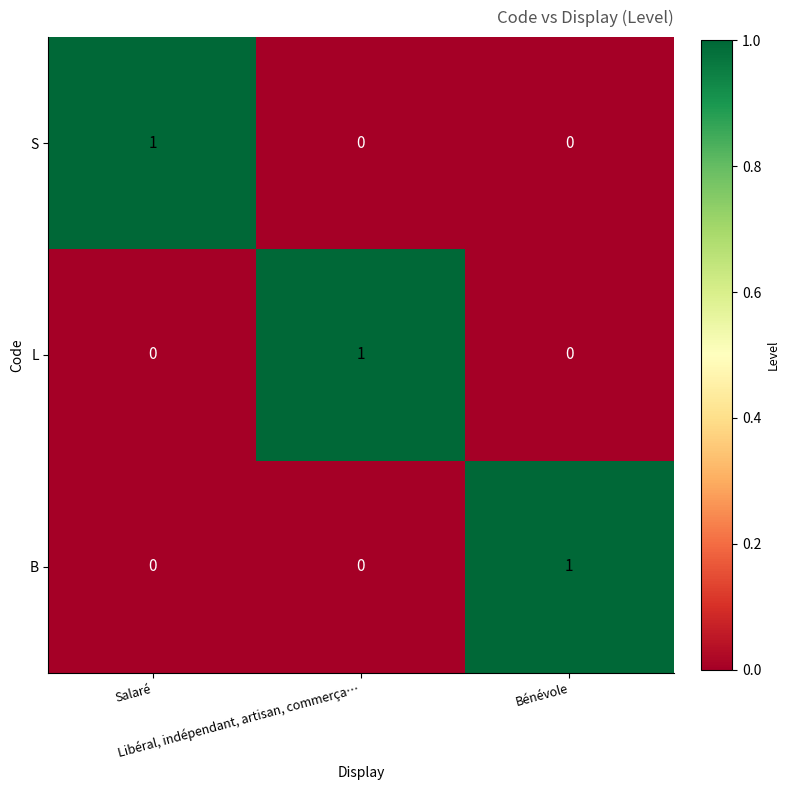

At how many categories does at least one series exceed 0?

3